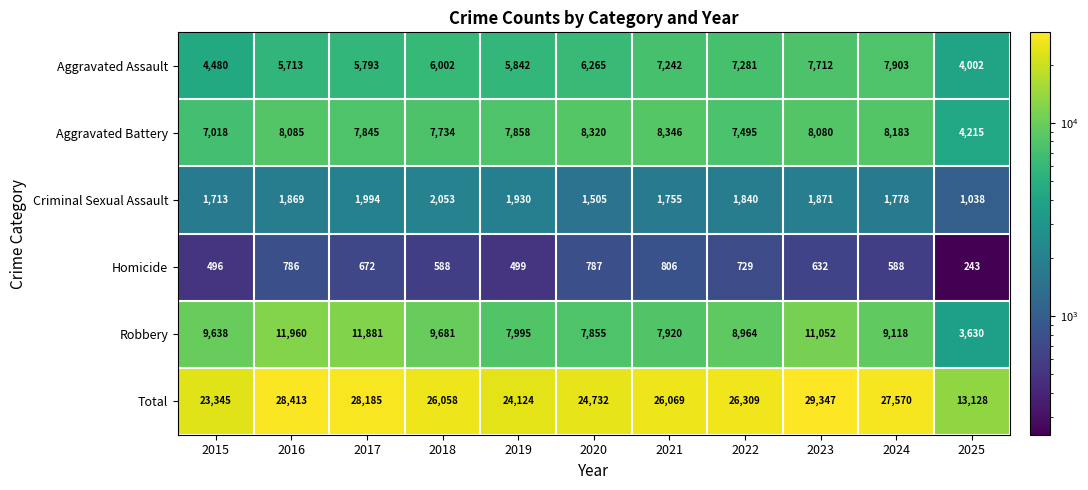

List the series in order of their peak value, highest first.

Total, Robbery, Aggravated Battery, Aggravated Assault, Criminal Sexual Assault, Homicide